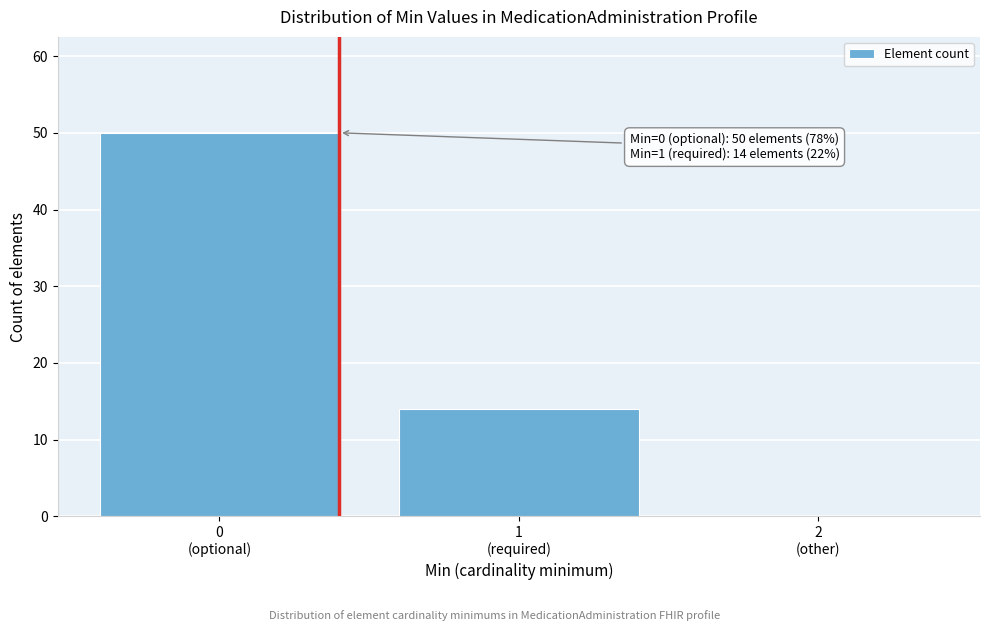

What is the maximum value shown in the chart?

50